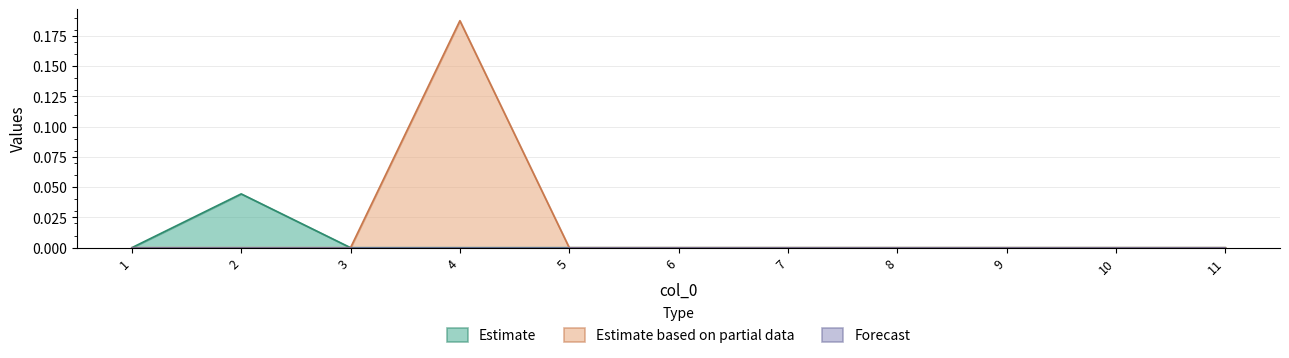

How many values in the col_1 series exceed 0?

1